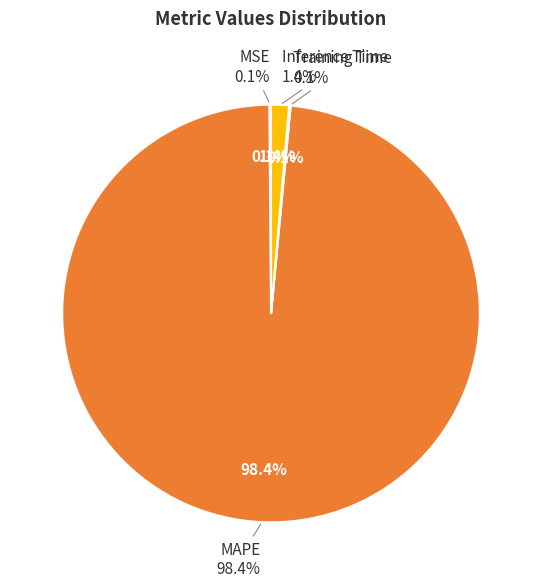

To the nearest percent, what is the average slice percentage?

25%